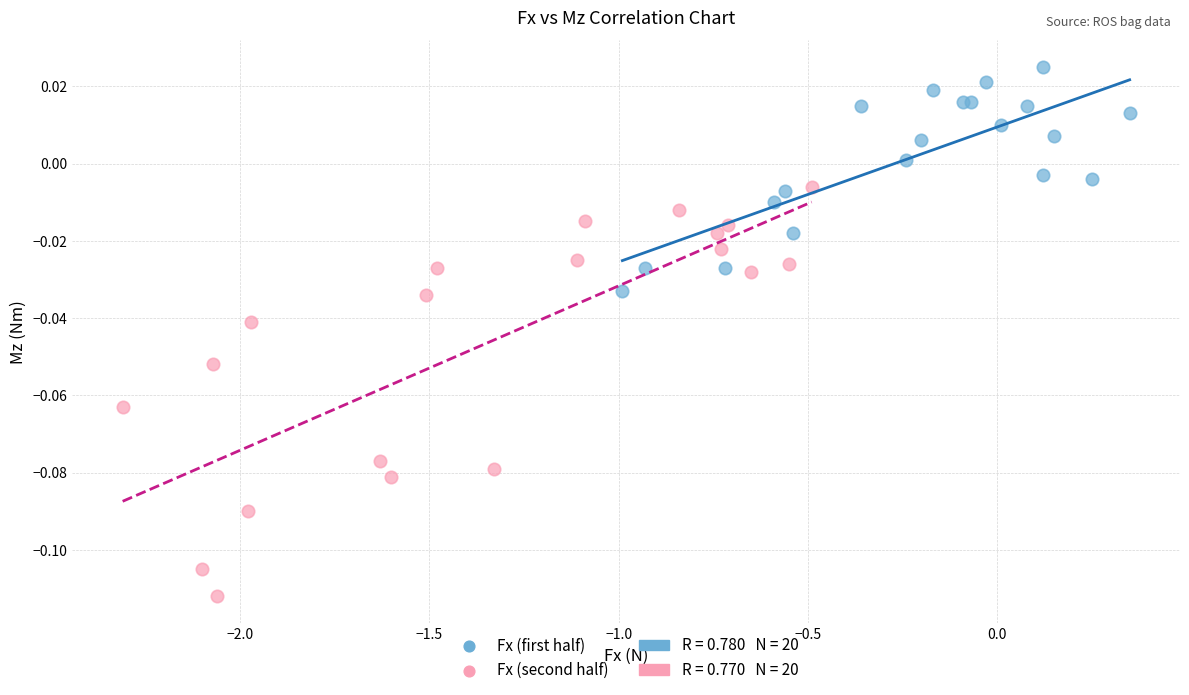

Which series reaches the minimum Y coordinate?

Fx (second half)